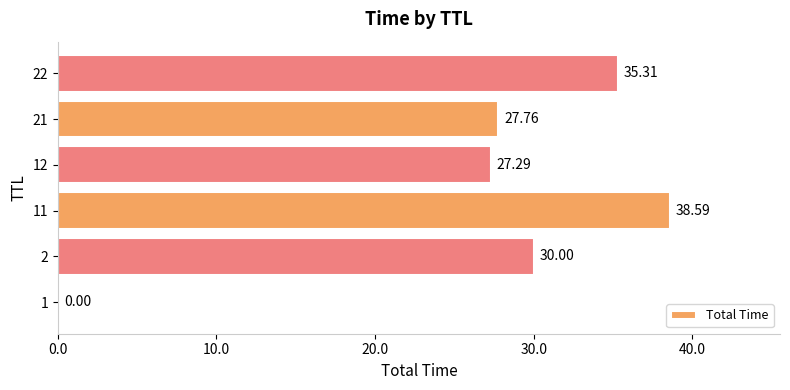

Which has a higher value, 1 or 22?

22